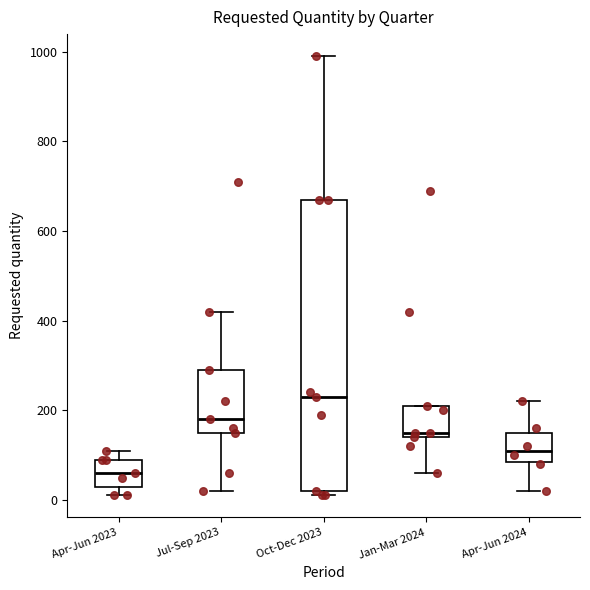

Reading left to right, read every box against the y-axis: the position of its median line, the range the box covers, and the ends of its whiskers. The values are not printed on the chart, so give them approximately, as read against the axis.

Apr-Jun 2023: median 60, box 40 to 100, whiskers 20 to 120
Jul-Sep 2023: median 180, box 160 to 300, whiskers 20 to 420
Oct-Dec 2023: median 240, box 20 to 680, whiskers 20 (just below the box's lower edge) to 1000
Jan-Mar 2024: median 160, box 140 to 220, whiskers 60 to 220
Apr-Jun 2024: median 120, box 80 to 160, whiskers 20 to 220